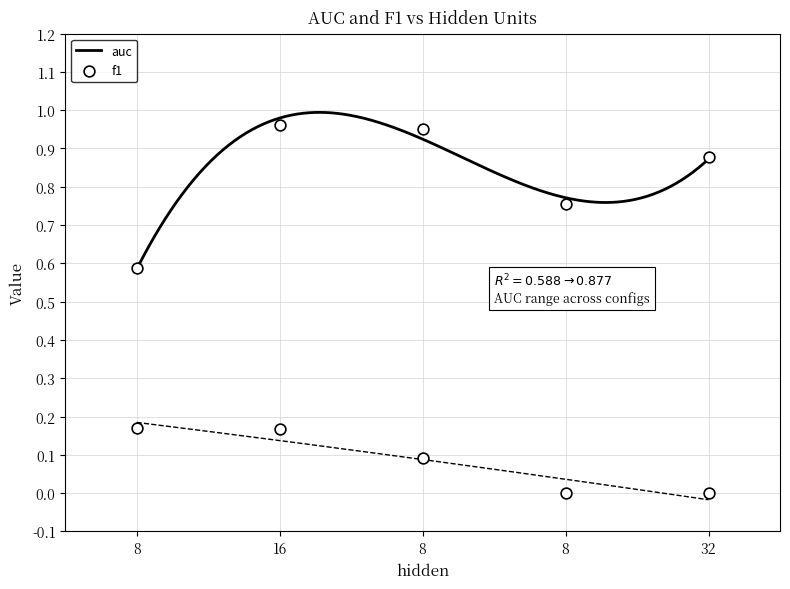

Which series has the largest total across all categories?

auc